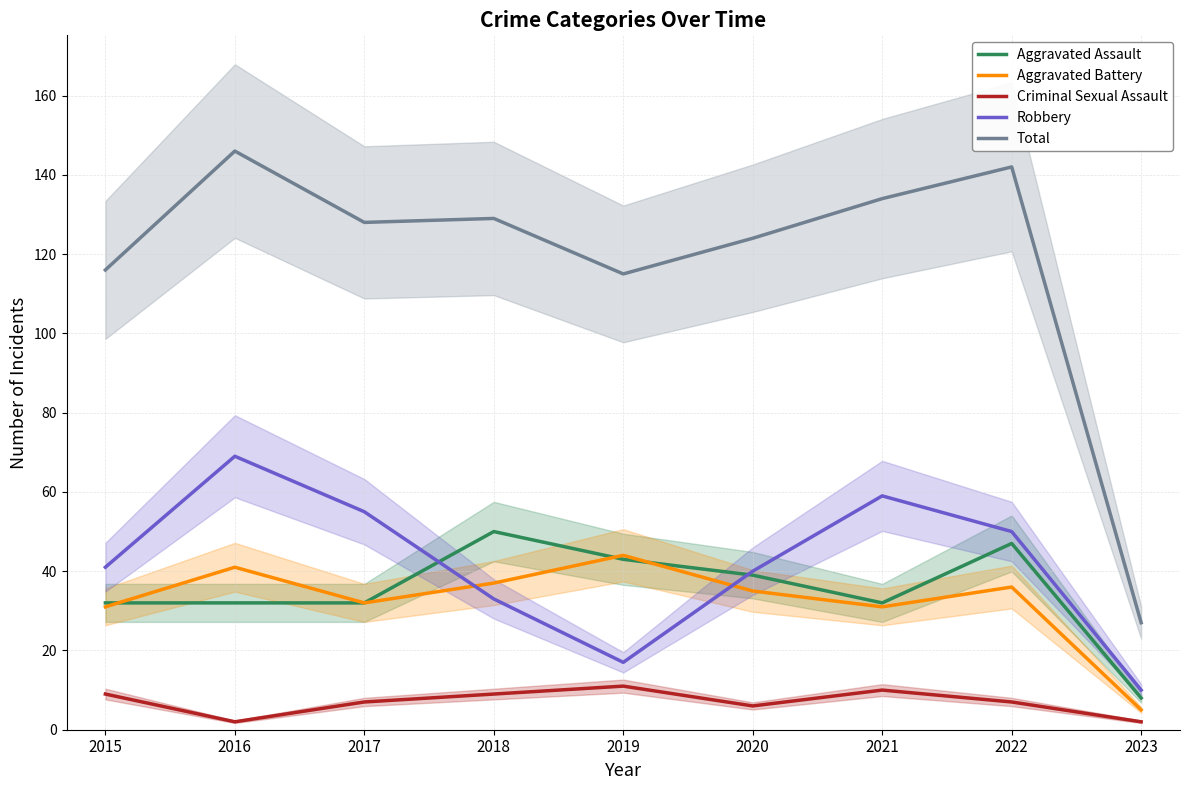

Reading right to left, list all the values displayed in this chart.

Aggravated Assault: 2023=8	2022=47	2021=32	2020=39	2019=43	2018=50	2017=32	2016=32	2015=32
Aggravated Battery: 2023=5	2022=36	2021=31	2020=35	2019=44	2018=37	2017=32	2016=41	2015=31
Criminal Sexual Assault: 2023=2	2022=7	2021=10	2020=6	2019=11	2018=9	2017=7	2016=2	2015=9
Robbery: 2023=10	2022=50	2021=59	2020=40	2019=17	2018=33	2017=55	2016=69	2015=41
Total: 2023=27	2022=142	2021=134	2020=124	2019=115	2018=129	2017=128	2016=146	2015=116